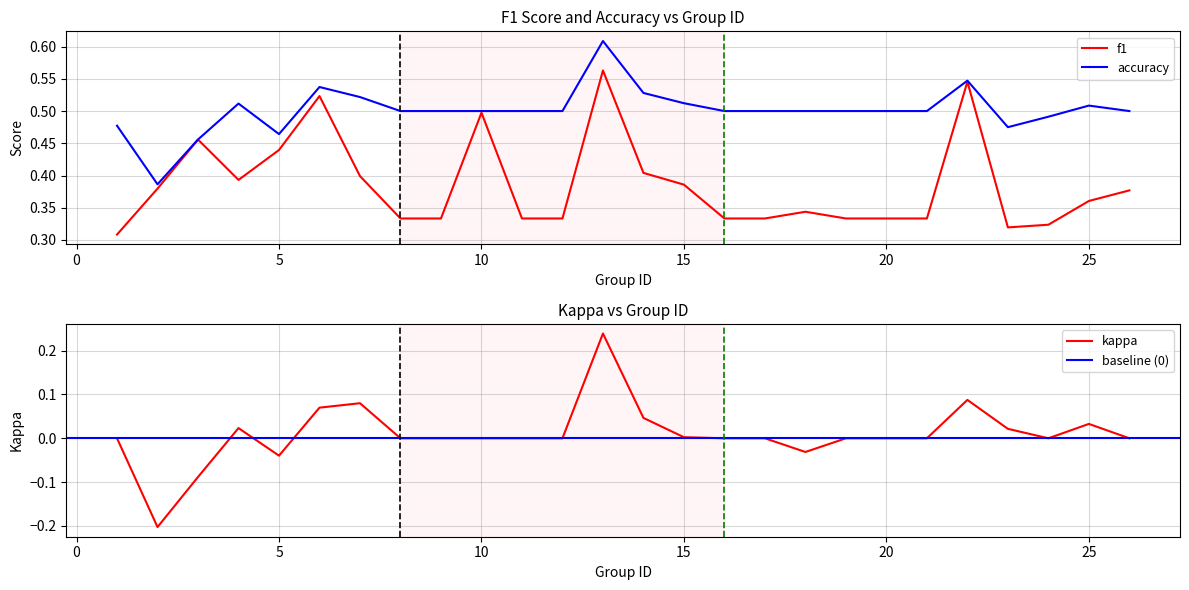

How many interior local valleys does the accuracy series have?

3